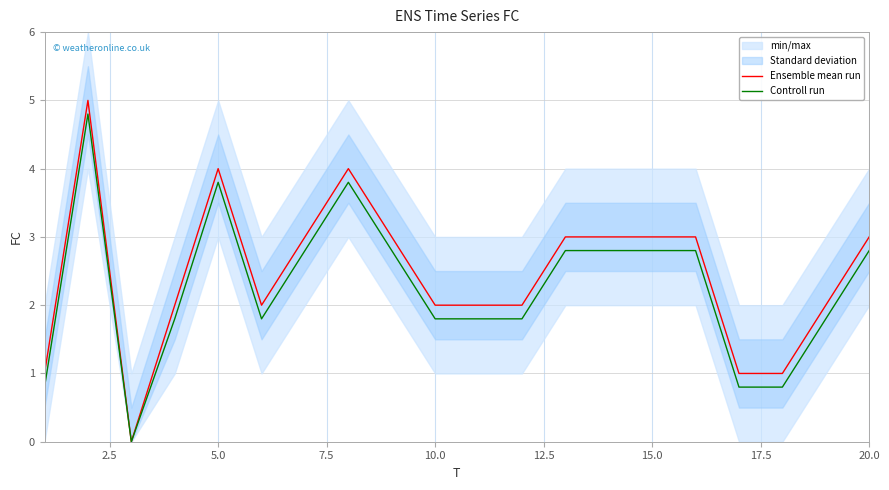

How many values in the Ensemble mean run series are below 3?

10